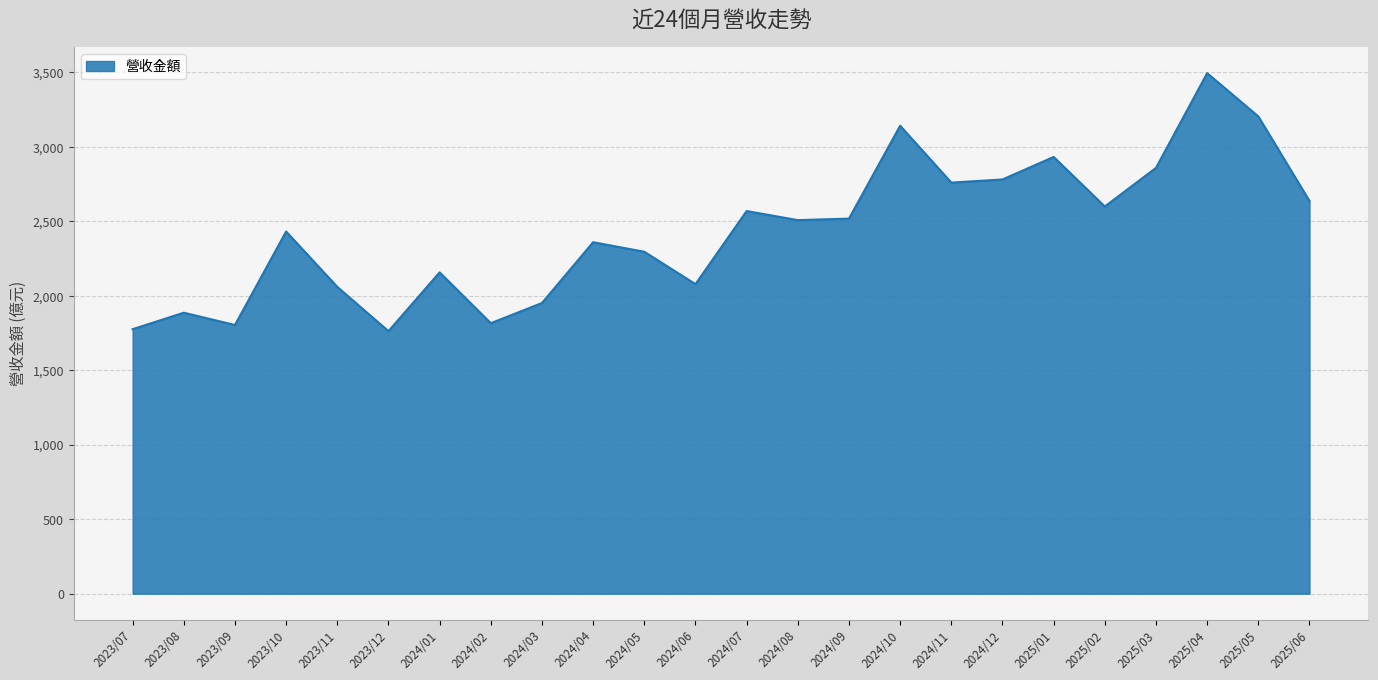

What is the maximum value shown in the chart?

3495.7